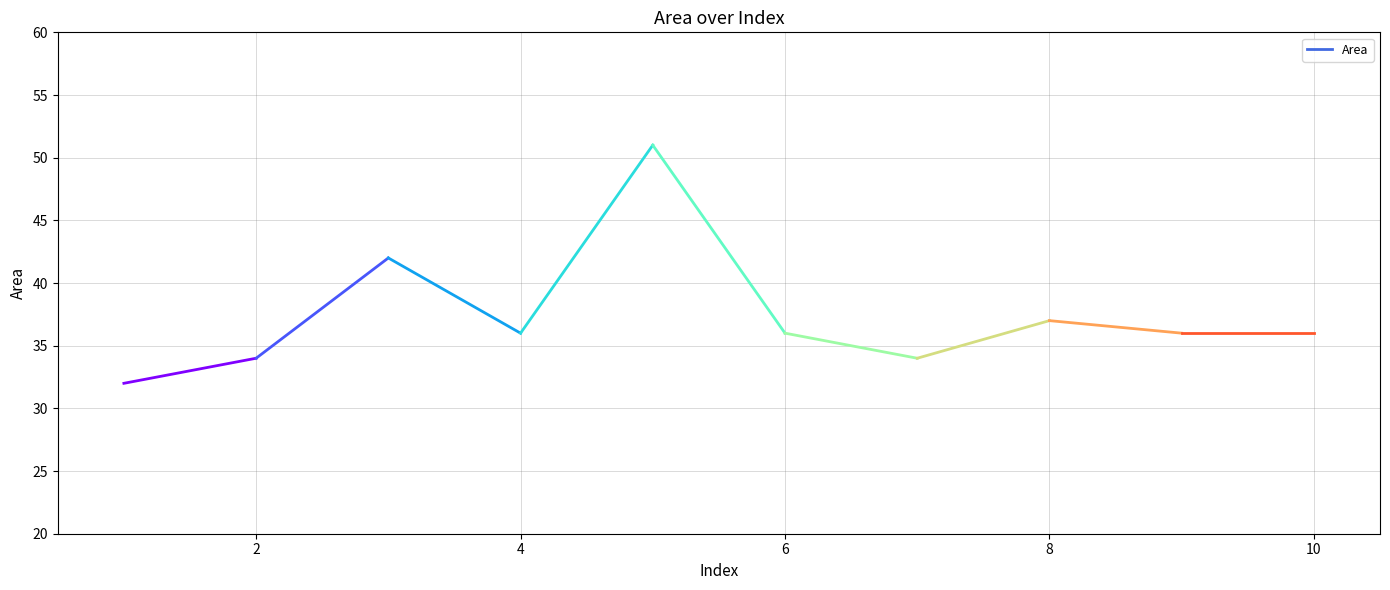

Approximately how many times larger is the value at 4 compared to 9?

1.0